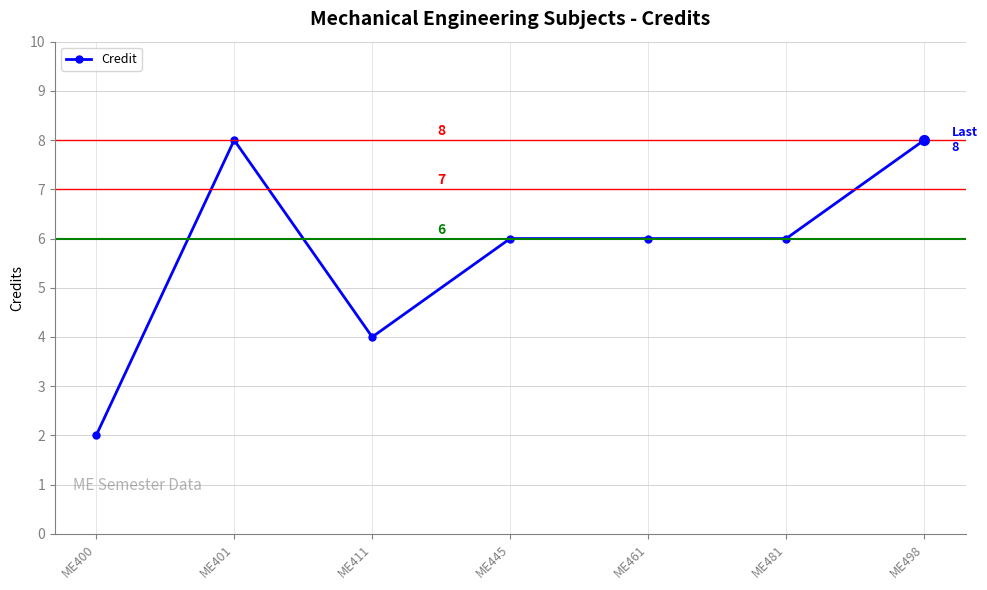

How many series are shown in this chart?

1